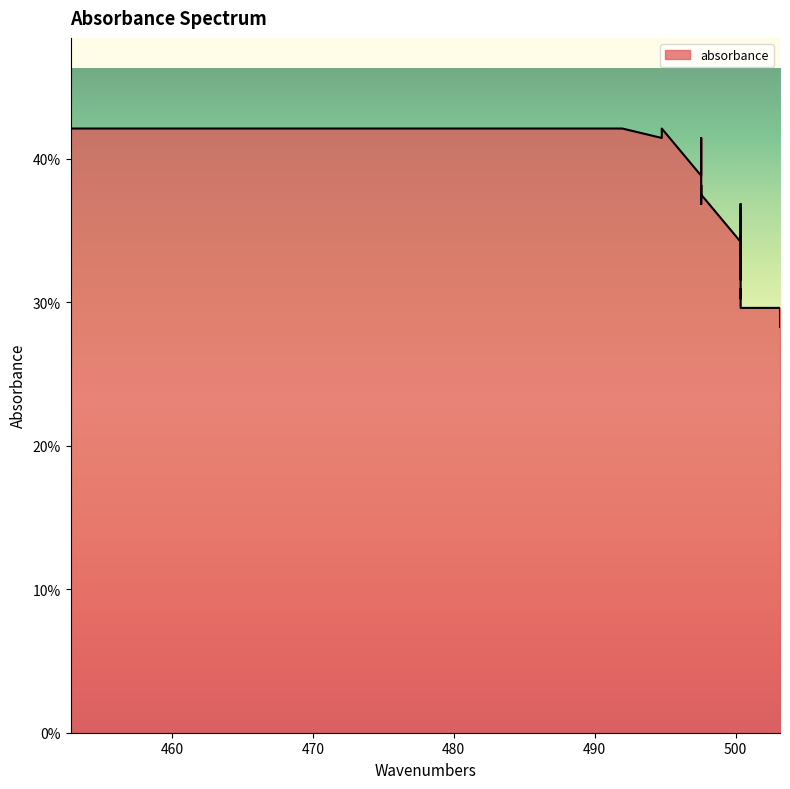

What is the difference between the values at 500.3546099290779 and 458.3924349881795?

0.1